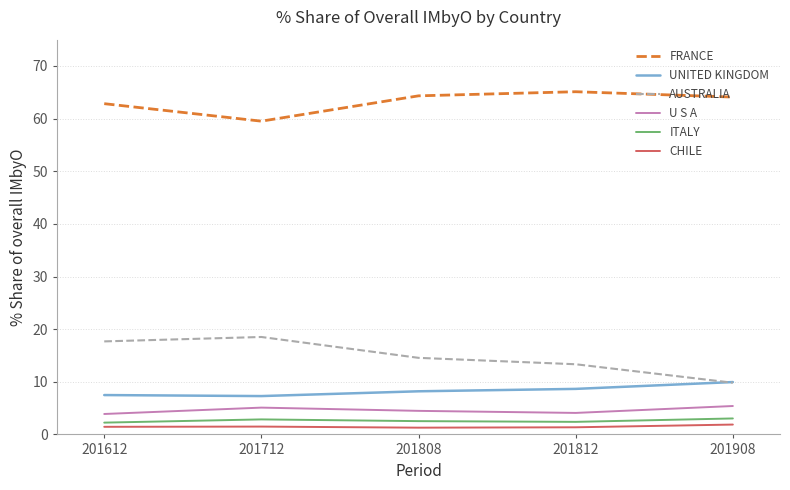

How many lines are shown in the chart?

6